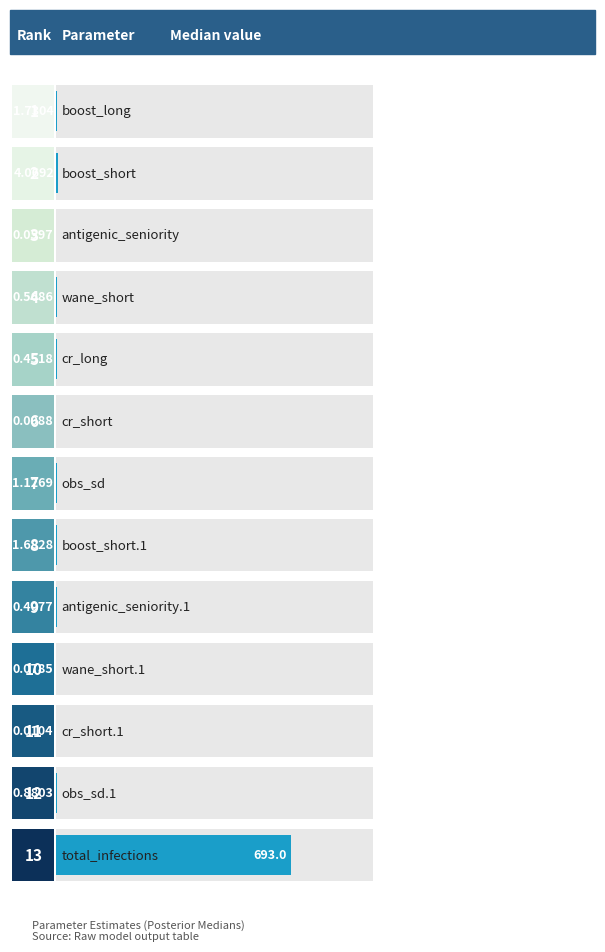

Reading left to right, transcribe all the data shown in this chart.

1.7	4.1	0.1	0.6	0.5	0.0	1.1	1.7	0.4	0.1	0.0	0.9	693.0